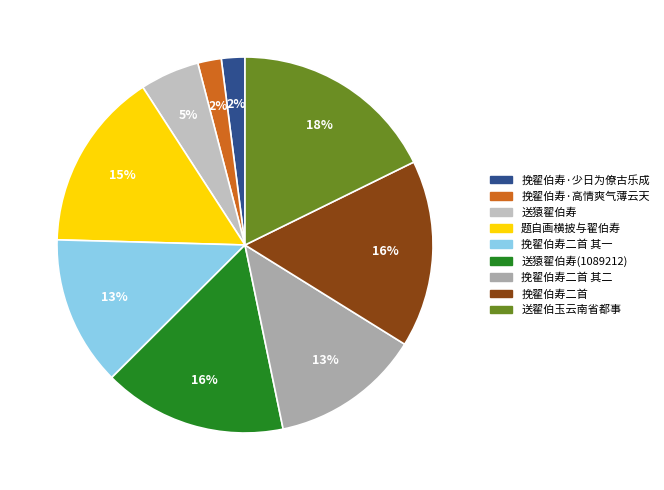

To the nearest percent, what is the combined percentage of 送猿翟伯寿(1089212) and 挽翟伯寿二首 其二?

29%